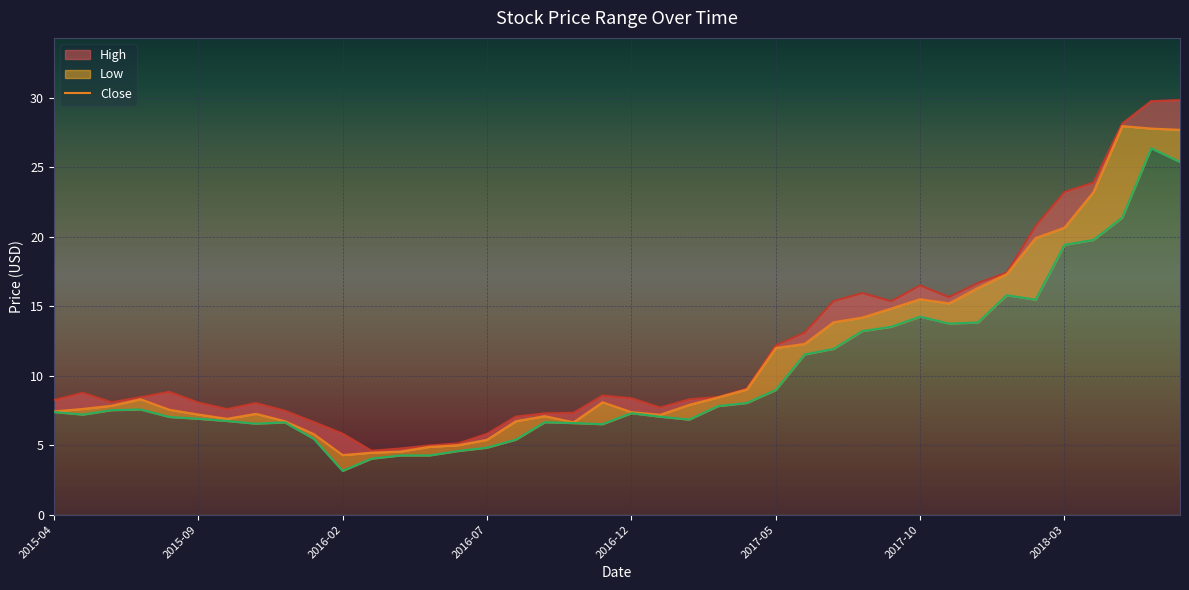

Count the number of data series in this chart.

3